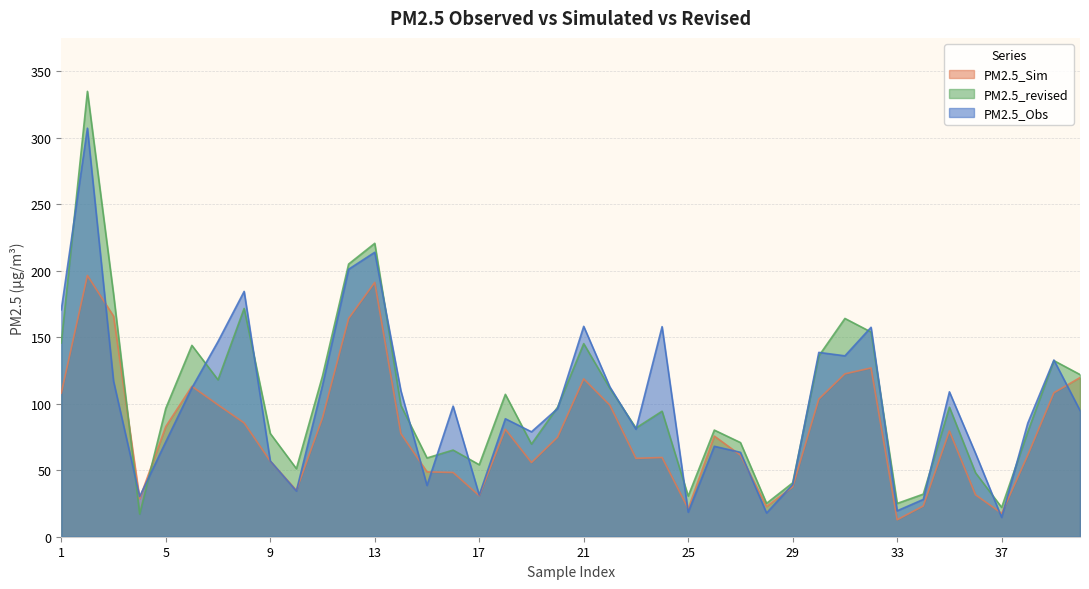

What is the smallest value displayed?

12.8